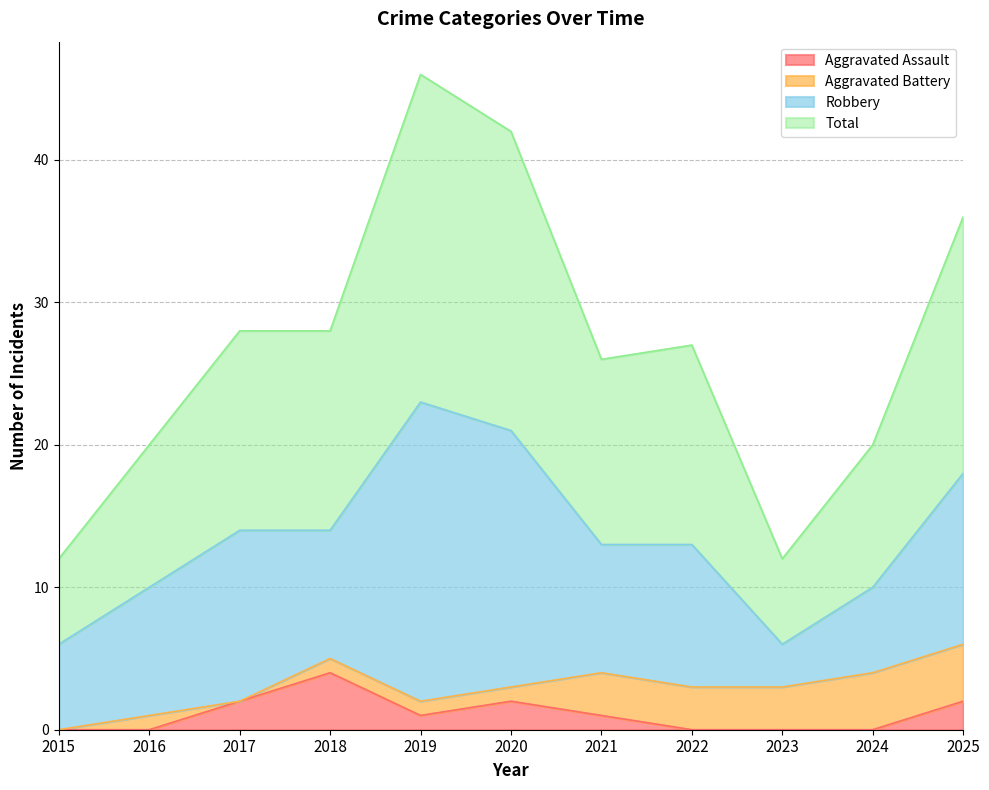

How many positive values does the Aggravated Assault series have?

6